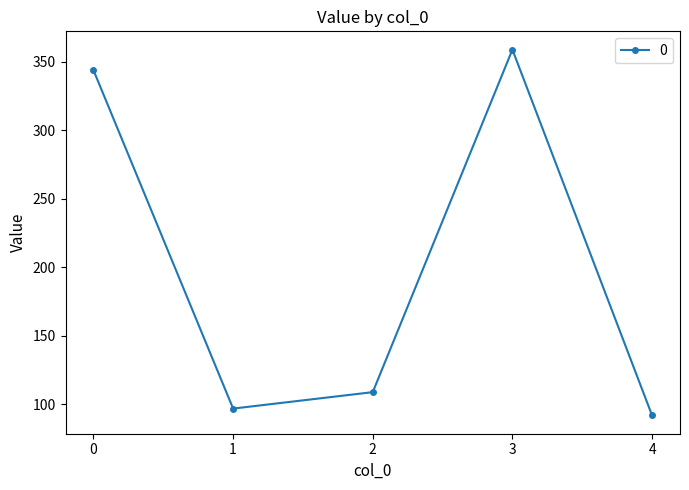

Approximately how many times larger is the value at 0 compared to 3?

1.0